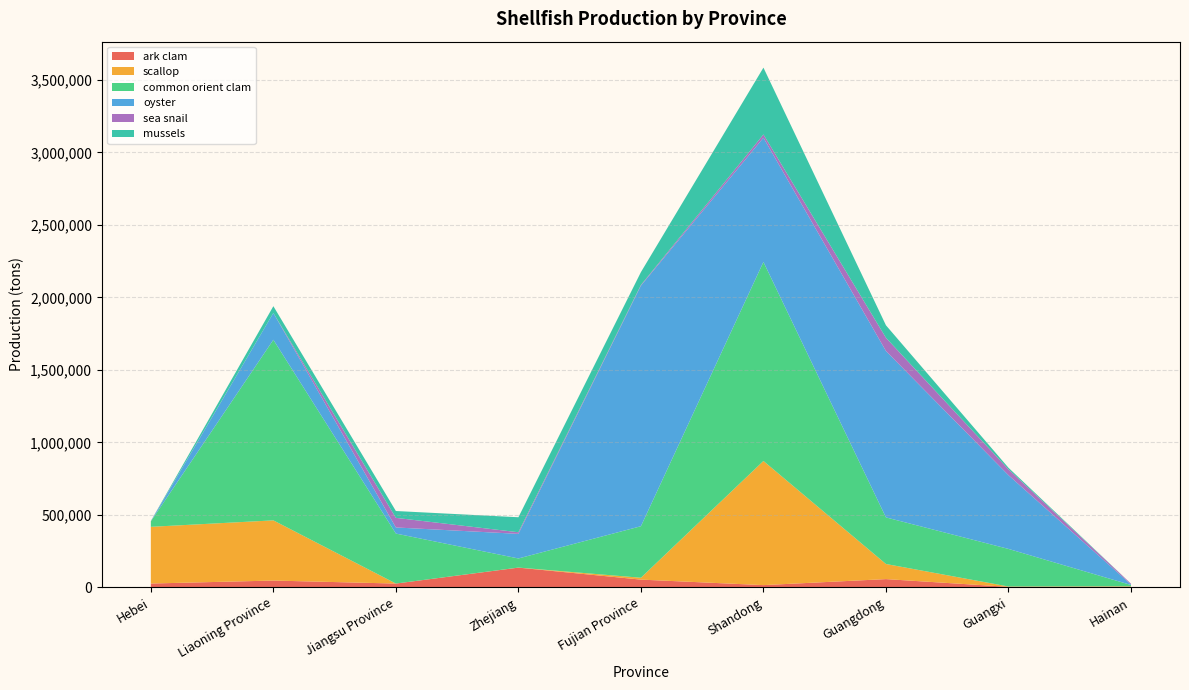

Reading left to right, transcribe all the data shown in this chart.

ark clam: Hebei=25899	Liaoning Province=46371	Jiangsu Province=25644	Zhejiang=135510	Fujian Province=52873	Shandong=14902	Guangdong=56404	Guangxi=3063	Hainan=3656
scallop: Hebei=391148	Liaoning Province=415158	Jiangsu Province=11	Zhejiang=395	Fujian Province=12848	Shandong=856400	Guangdong=104208	Guangxi=2271	Hainan=2903
common orient clam: Hebei=37590	Liaoning Province=1245763	Jiangsu Province=344921	Zhejiang=62783	Fujian Province=355506	Shandong=1372907	Guangdong=321363	Guangxi=259264	Hainan=9387
oyster: Hebei=0	Liaoning Province=184993	Jiangsu Province=42129	Zhejiang=169867	Fujian Province=1659572	Shandong=856837	Guangdong=1147916	Guangxi=508684	Hainan=3372
sea snail: Hebei=1525	Liaoning Province=0	Jiangsu Province=66206	Zhejiang=11025	Fujian Province=4554	Shandong=22612	Guangdong=91201	Guangxi=40325	Hainan=5569
mussels: Hebei=1045	Liaoning Province=46800	Jiangsu Province=47210	Zhejiang=103504	Fujian Province=88659	Shandong=460851	Guangdong=86091	Guangxi=10878	Hainan=0